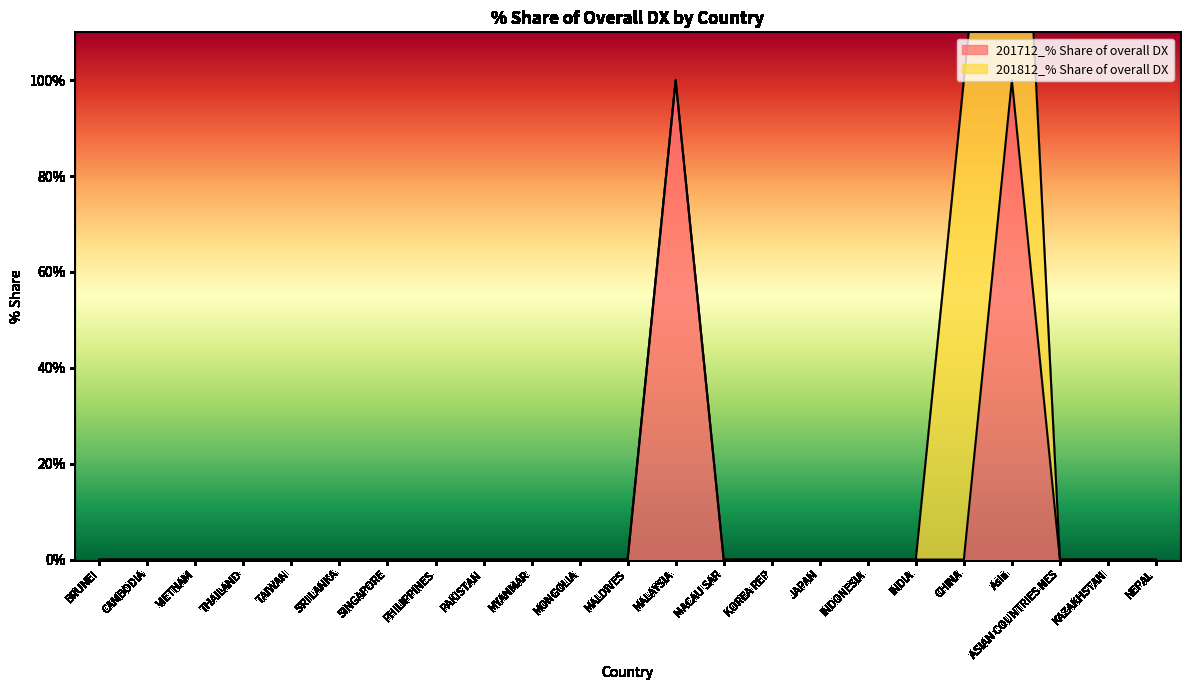

How many data points are above 0?

2